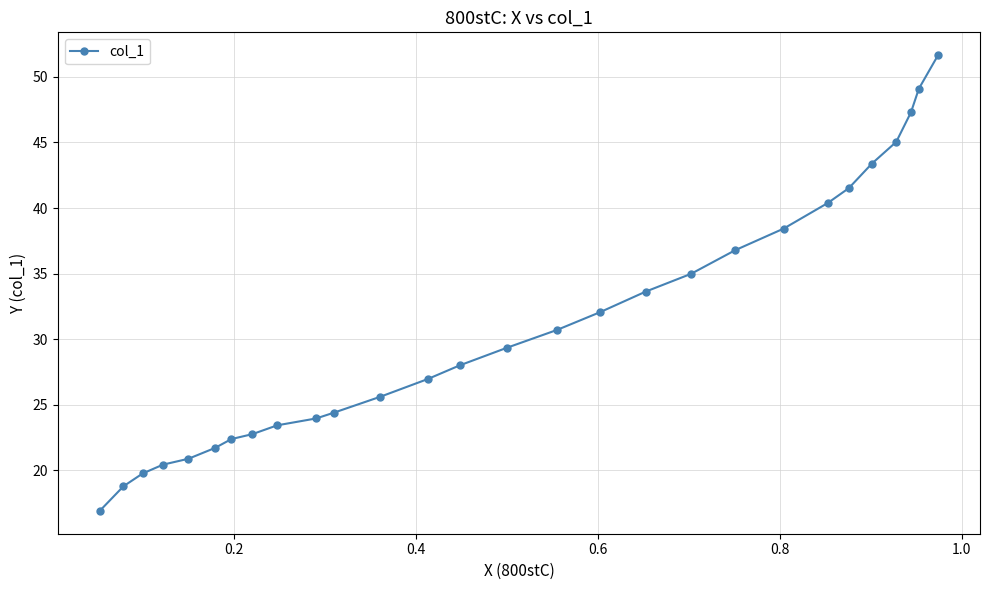

What is the difference between the second highest and second lowest values?

30.3